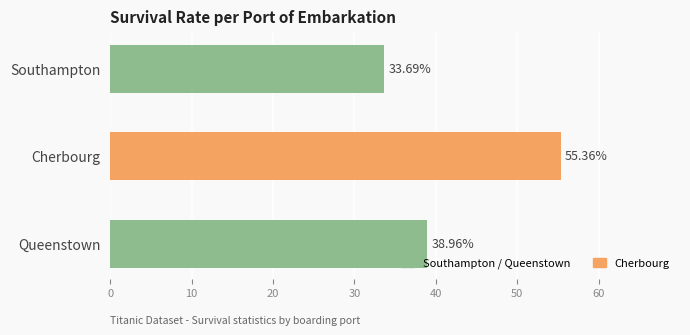

At which label is the value closest to 44?

Queenstown